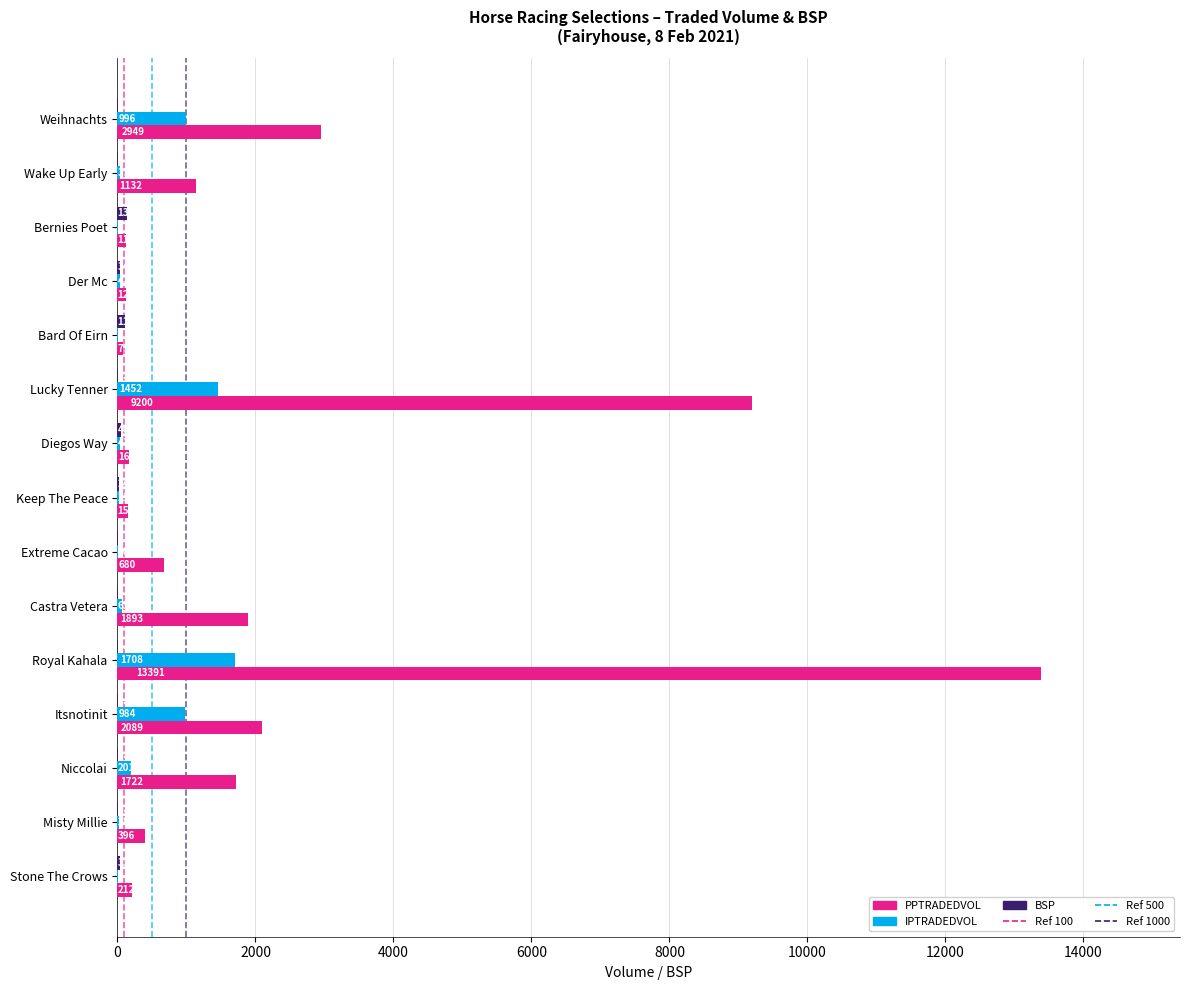

At which label does PPTRADEDVOL reach its peak?

Royal Kahala